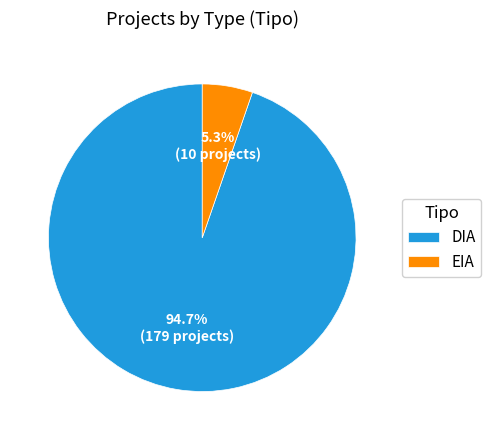

Which slice represents more than half of the pie?

DIA